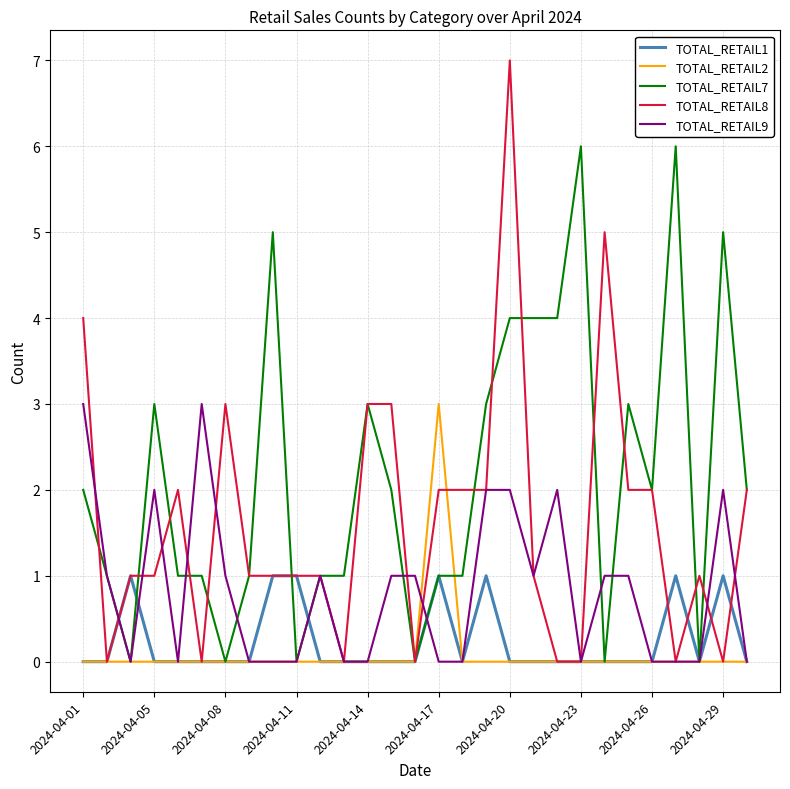

Which series has the largest total across all categories?

TOTAL_RETAIL7